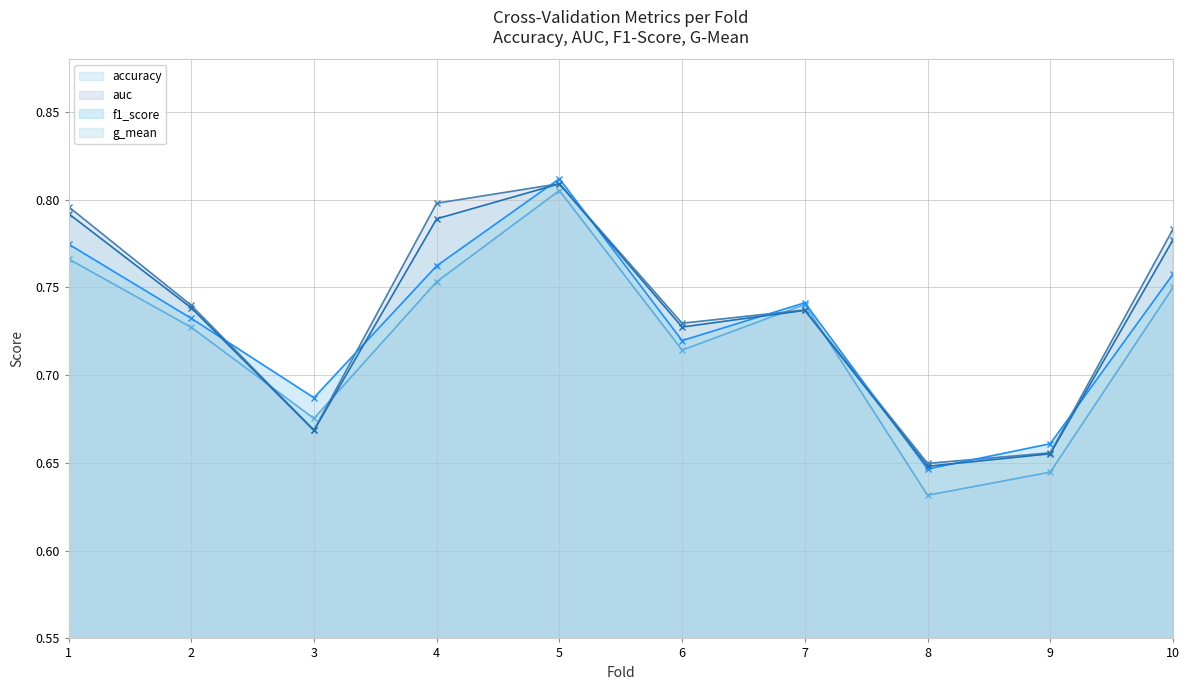

At which label is f1_score closest to 0?

8